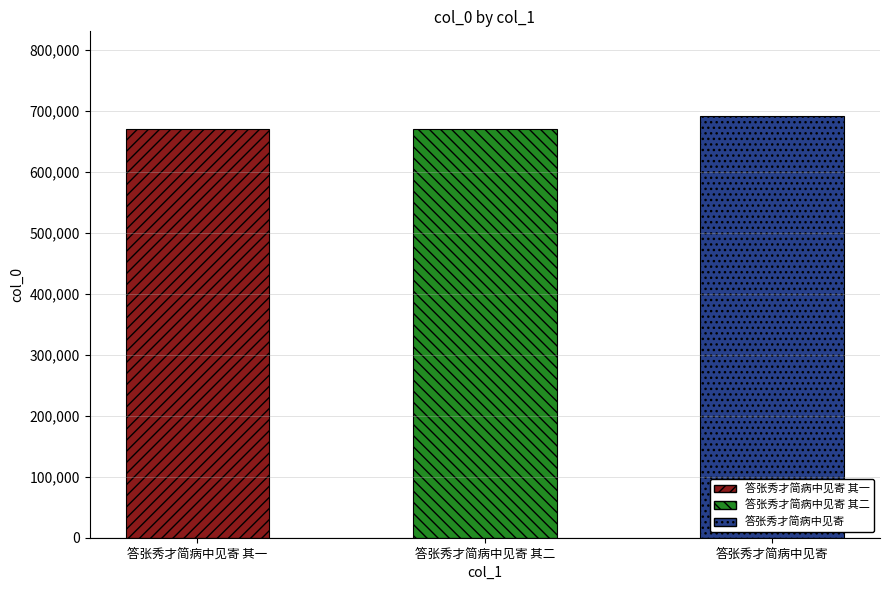

What is the value of the 1st bar from the left?

670977